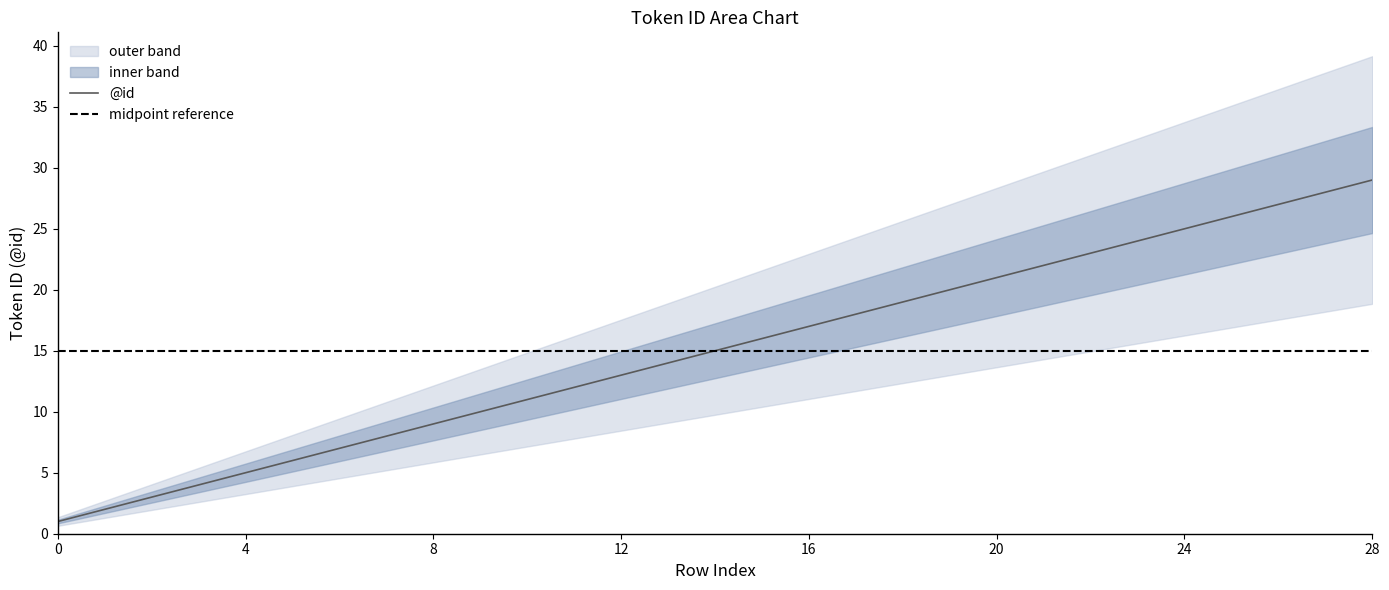

How many values in the mid series are below 15?

14